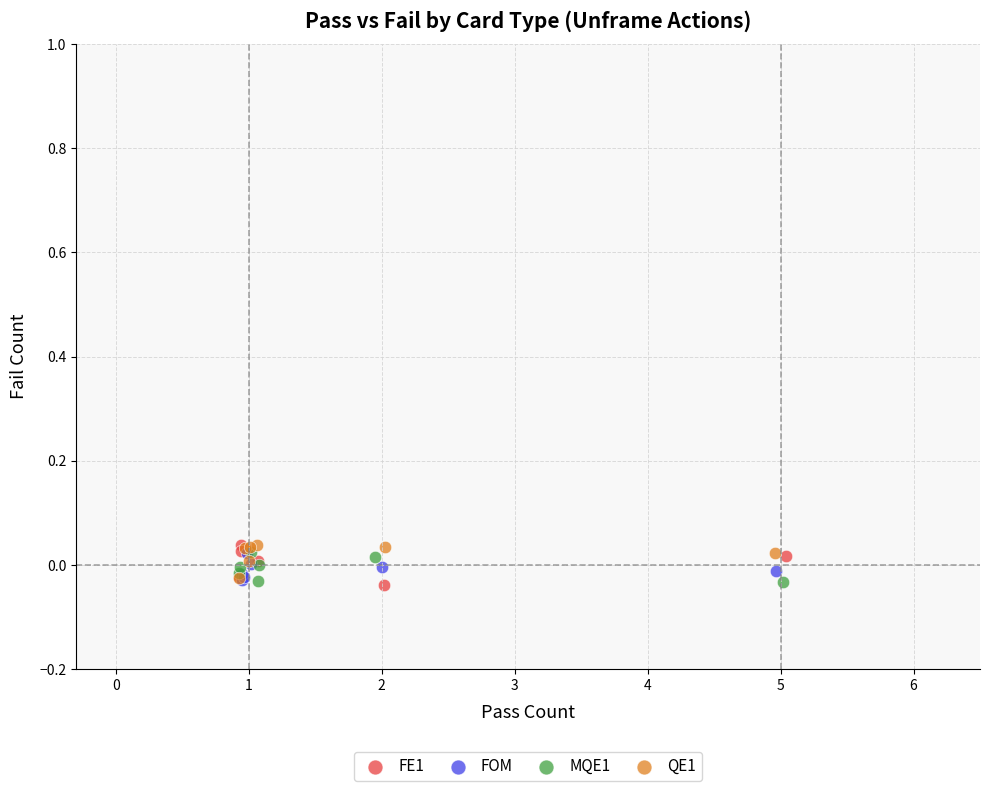

What are all the series names shown in the legend?

FE1, FOM, MQE1, QE1